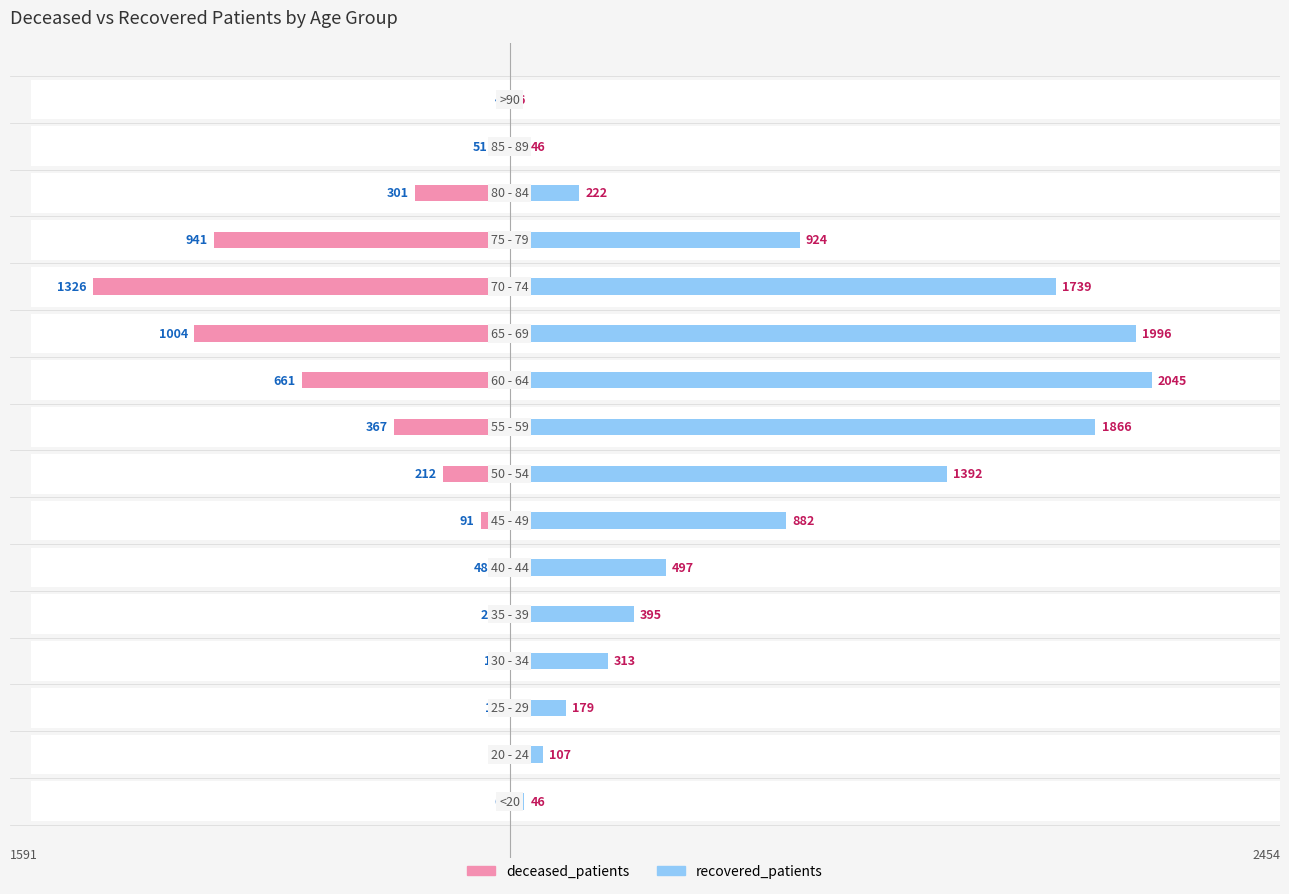

Rank the series at −1500 from lowest to highest value.

deceased_patients, recovered_patients